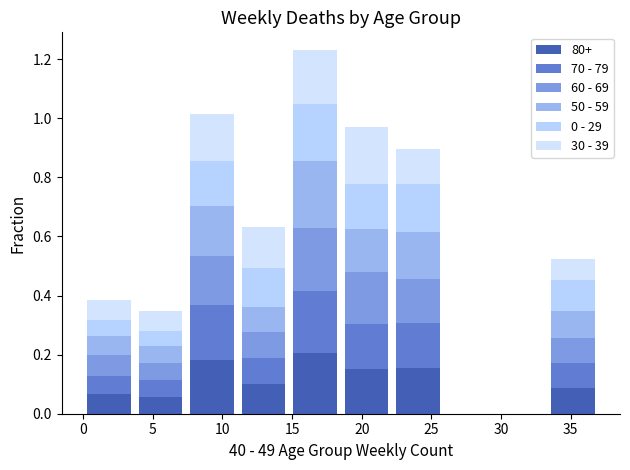

Count the 50 - 59 values in the range 0 to 1.

10